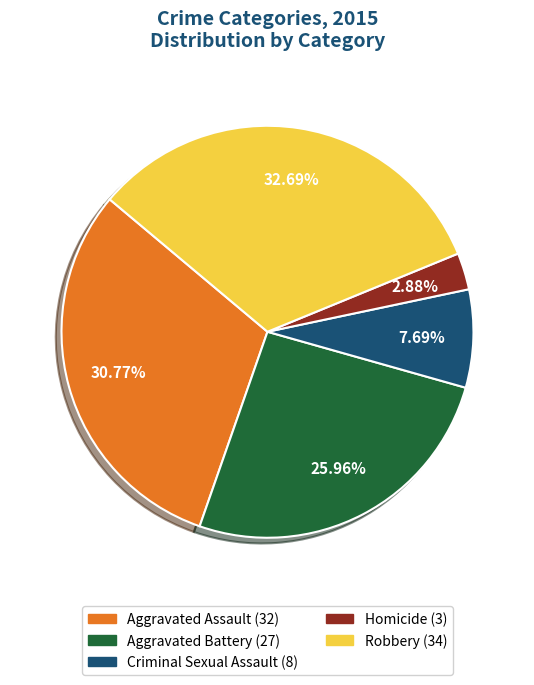

What percentage is NOT represented by Aggravated Battery?

74.0%